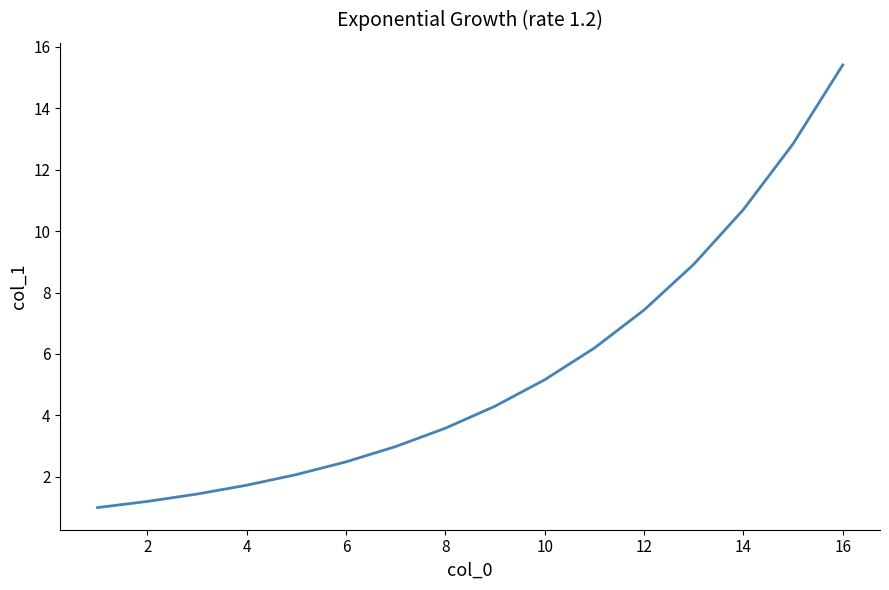

True or false: the data has more than 1 interior local peaks.

False